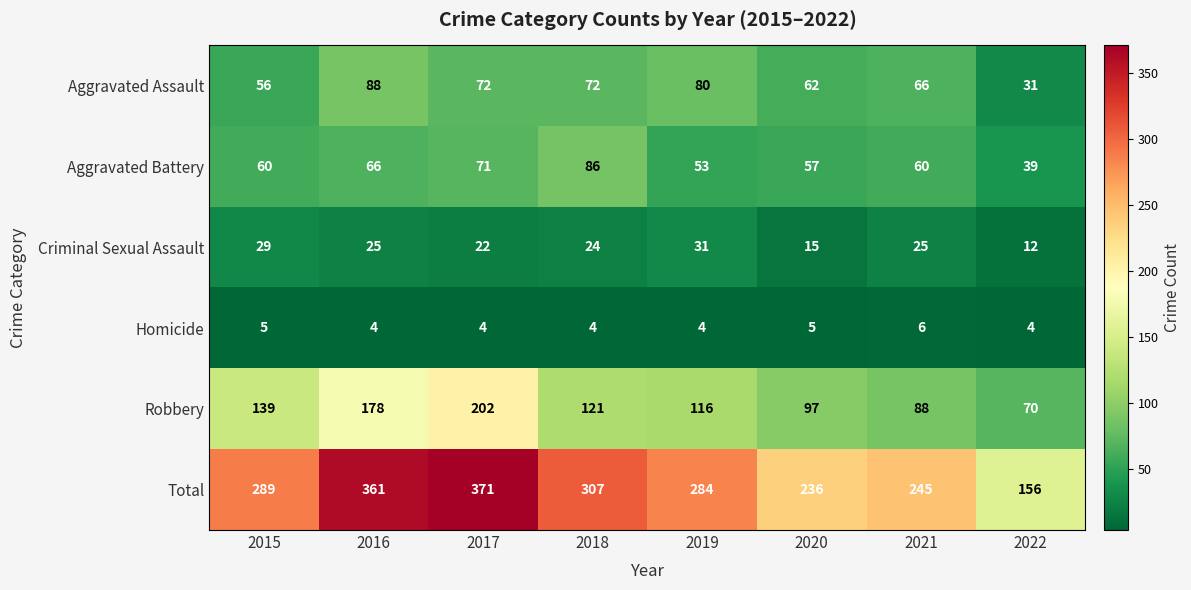

At 2017, list the series in order from smallest to largest.

Homicide, Criminal Sexual Assault, Aggravated Battery, Aggravated Assault, Robbery, Total